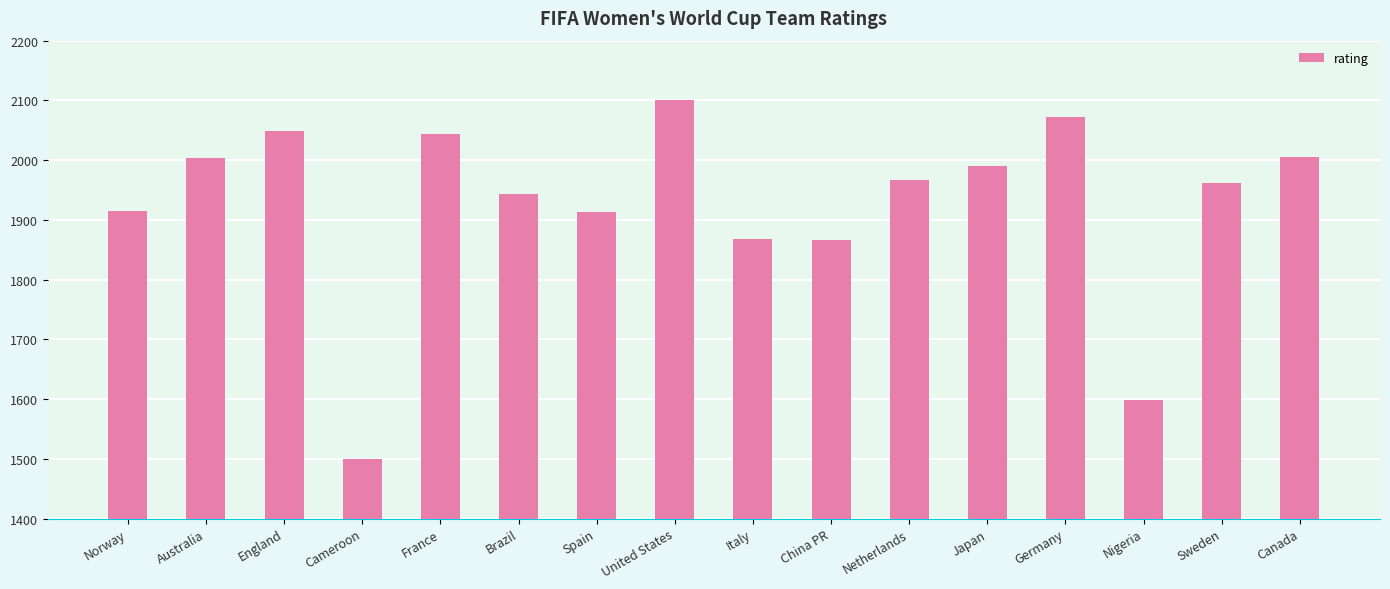

What is the average value?

1925